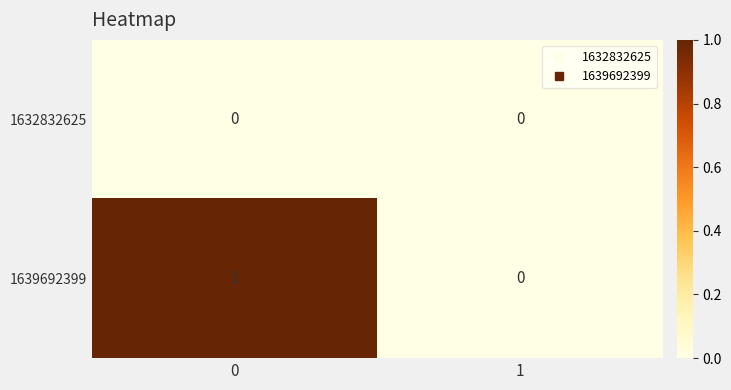

Rank the series by their average value, from highest to lowest.

1639692399, 1632832625